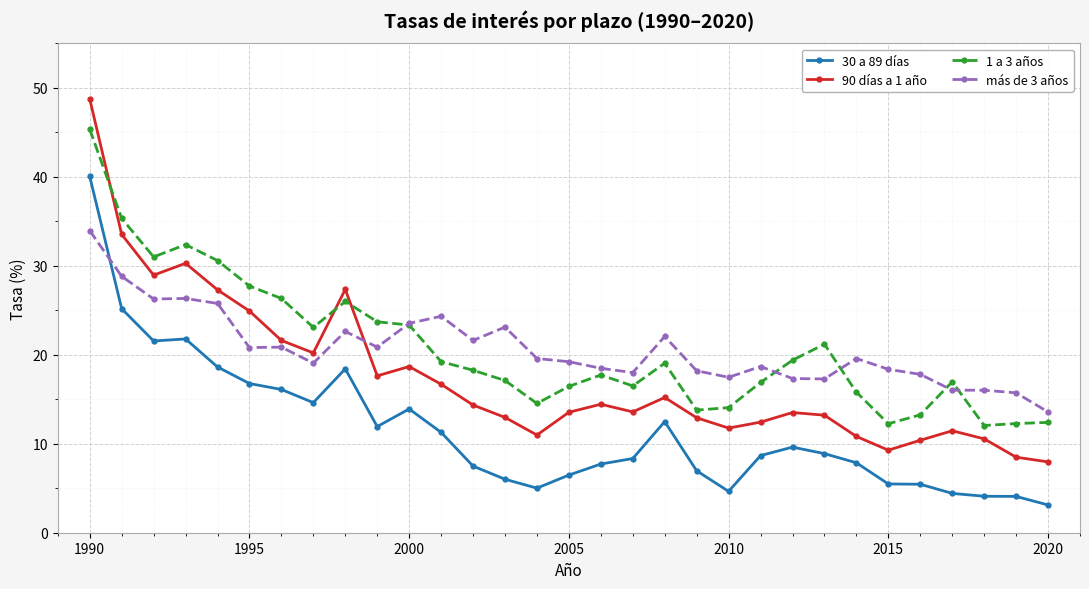

What is the highest value of the 90 días a 1 año series?

48.8